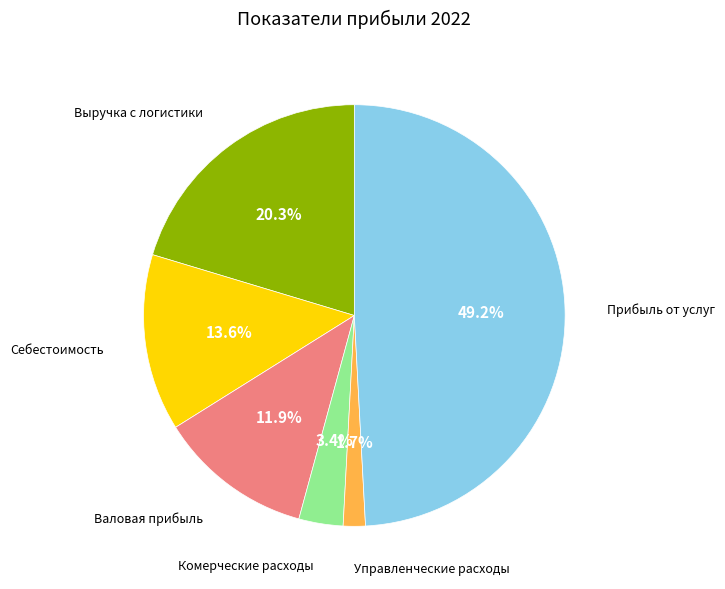

Is Управленческие расходы the majority of the pie?

No